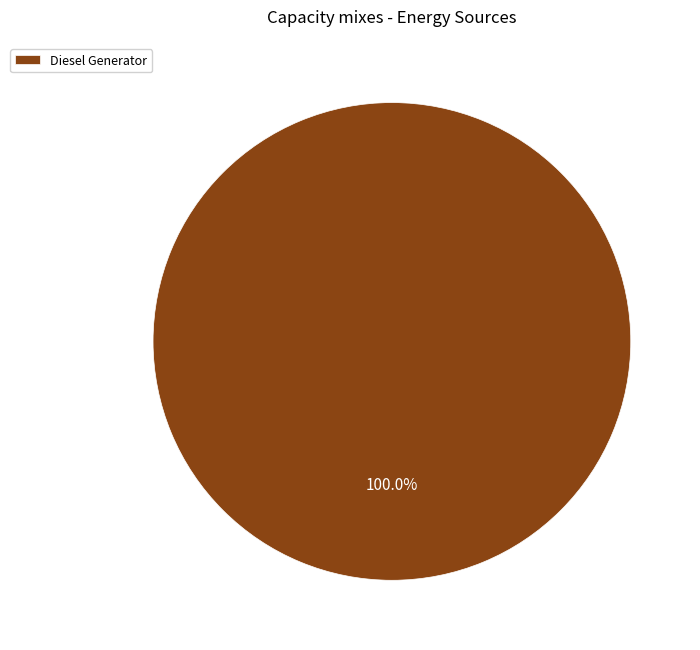

Does any single category account for the majority?

Yes